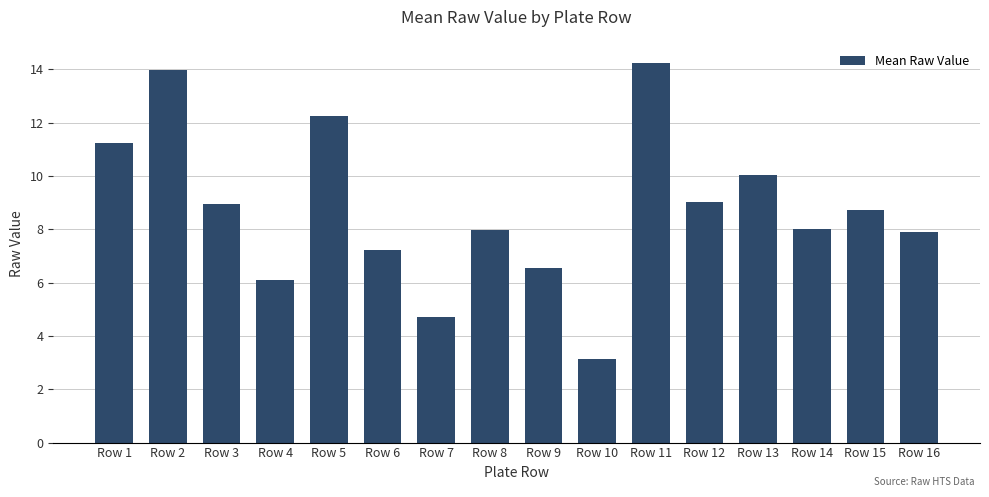

At which category does the chart reach its minimum across all series?

Row 10